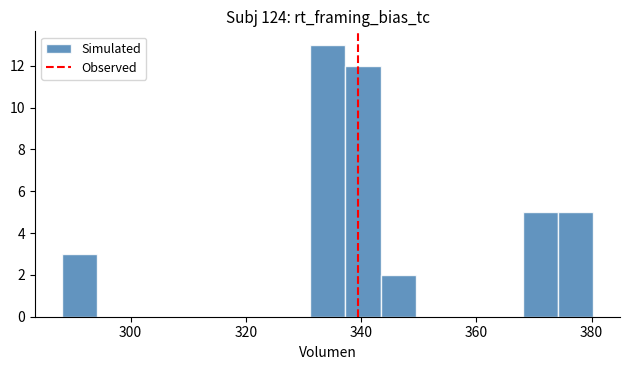

Read against the x-axis, roughly where is the centre of the tallest bar?

334